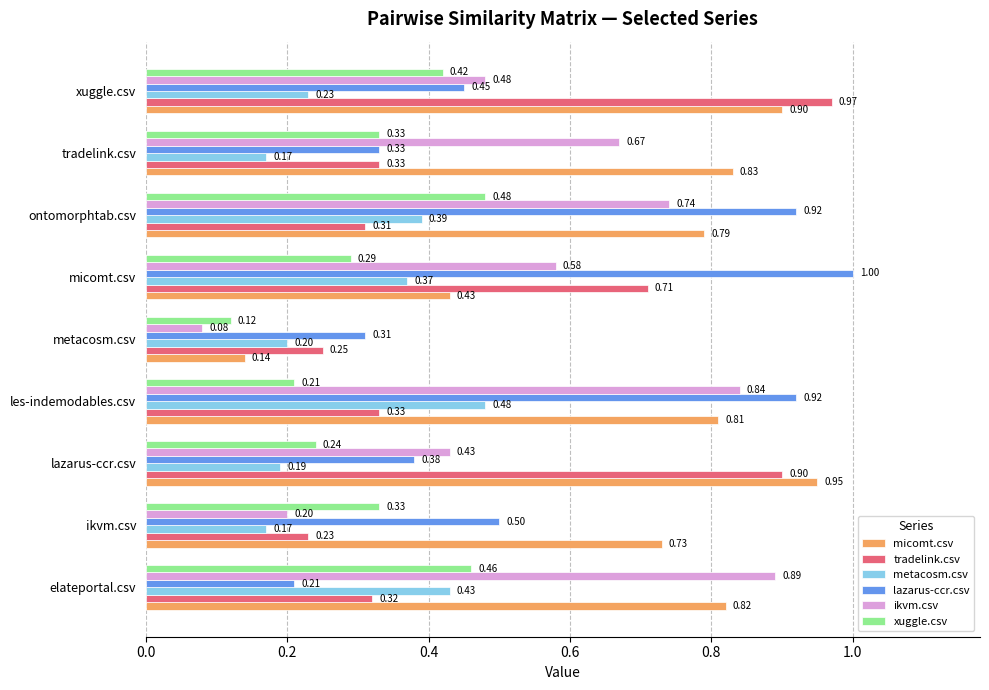

At xuggle.csv, list the series in order from largest to smallest.

tradelink.csv, micomt.csv, ikvm.csv, lazarus-ccr.csv, xuggle.csv, metacosm.csv